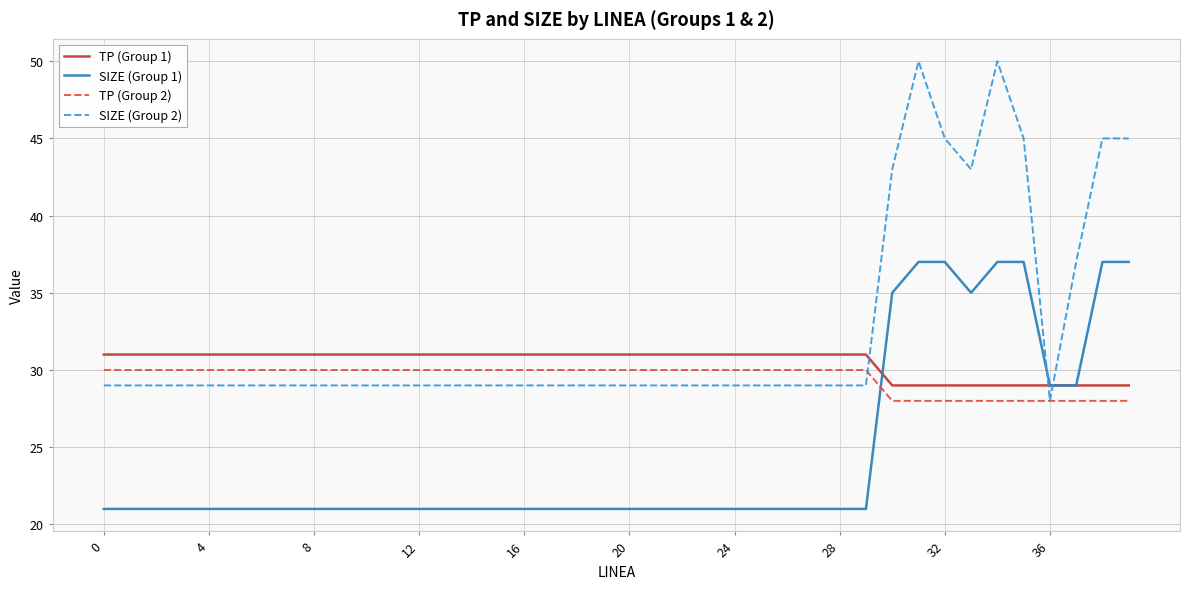

Which series has the largest total across all categories?

SIZE (Group 2)